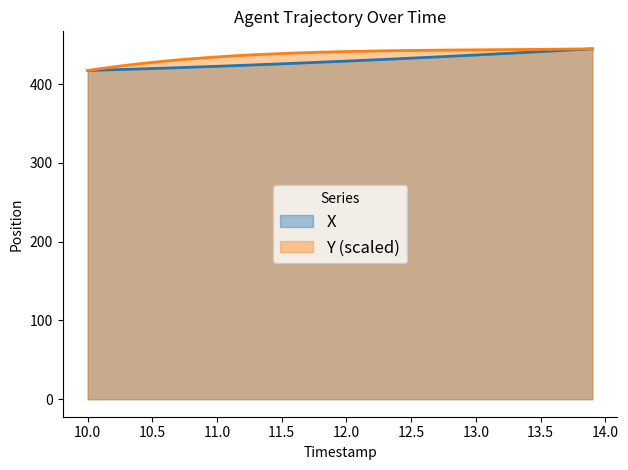

True or false: X and Y cross at least once.

False